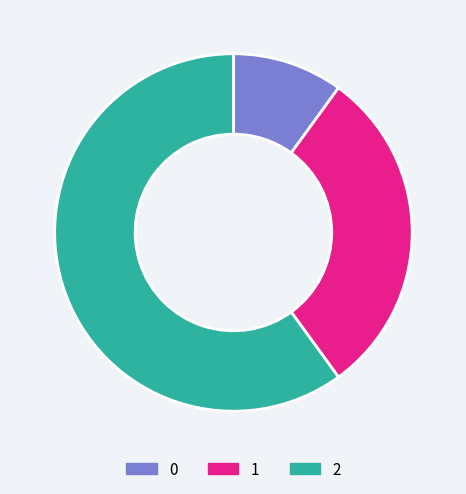

Approximately how many times larger is the value at 1 compared to 0?

3.0